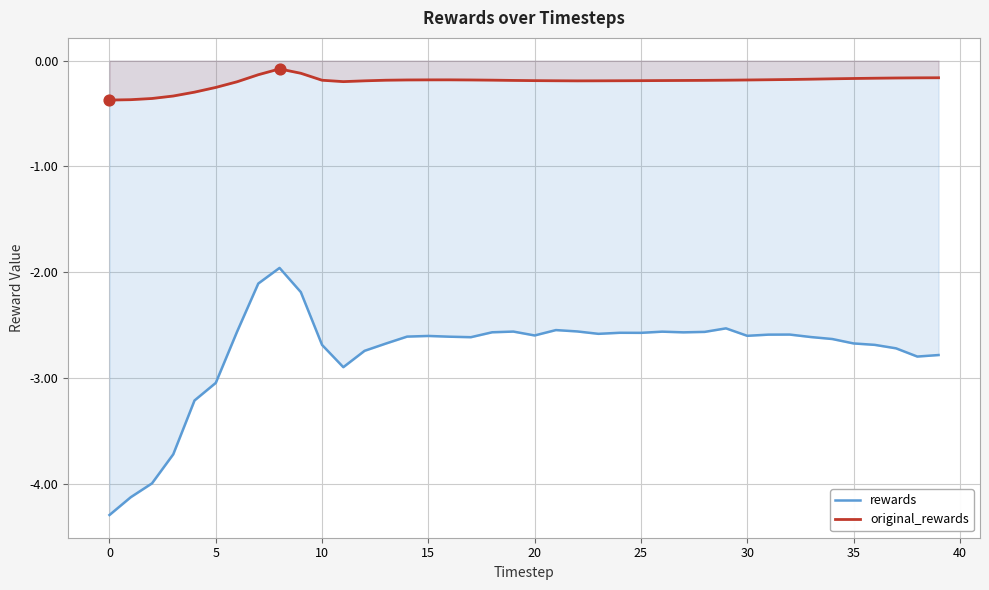

What is the total value across all series at 35?

-2.8